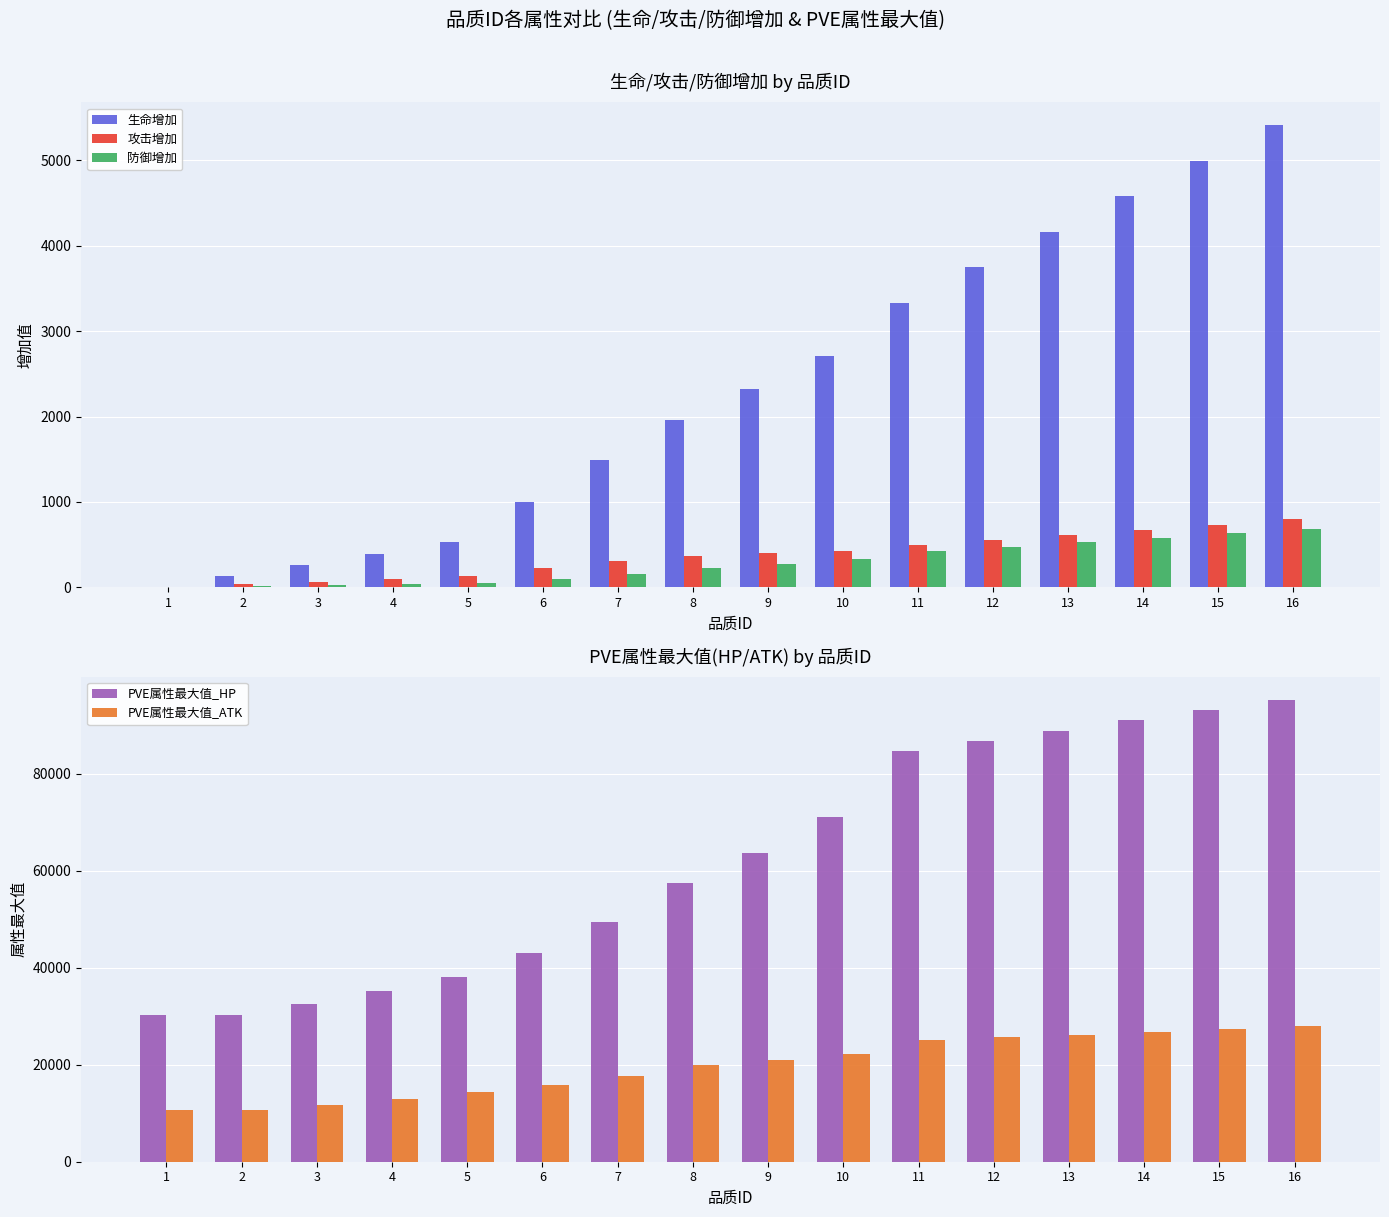

How many data points in 生命增加 are above 2318?

7